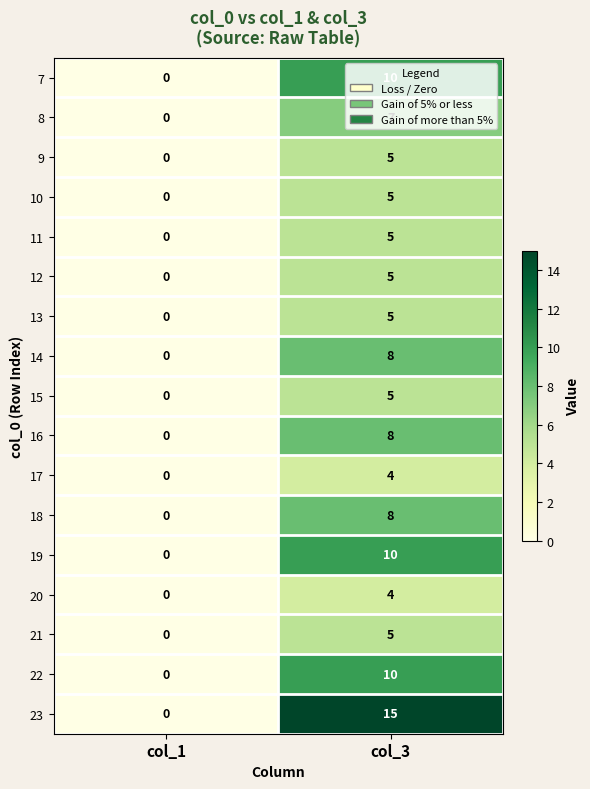

How many categories are shown in the chart?

2